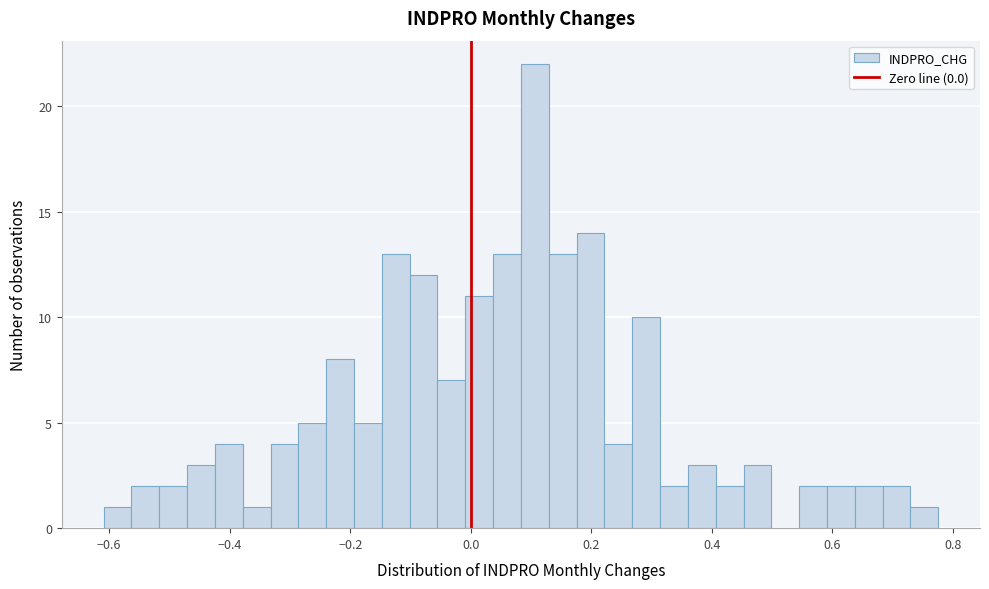

Read against the x-axis, roughly where is the centre of the tallest bar?

0.10